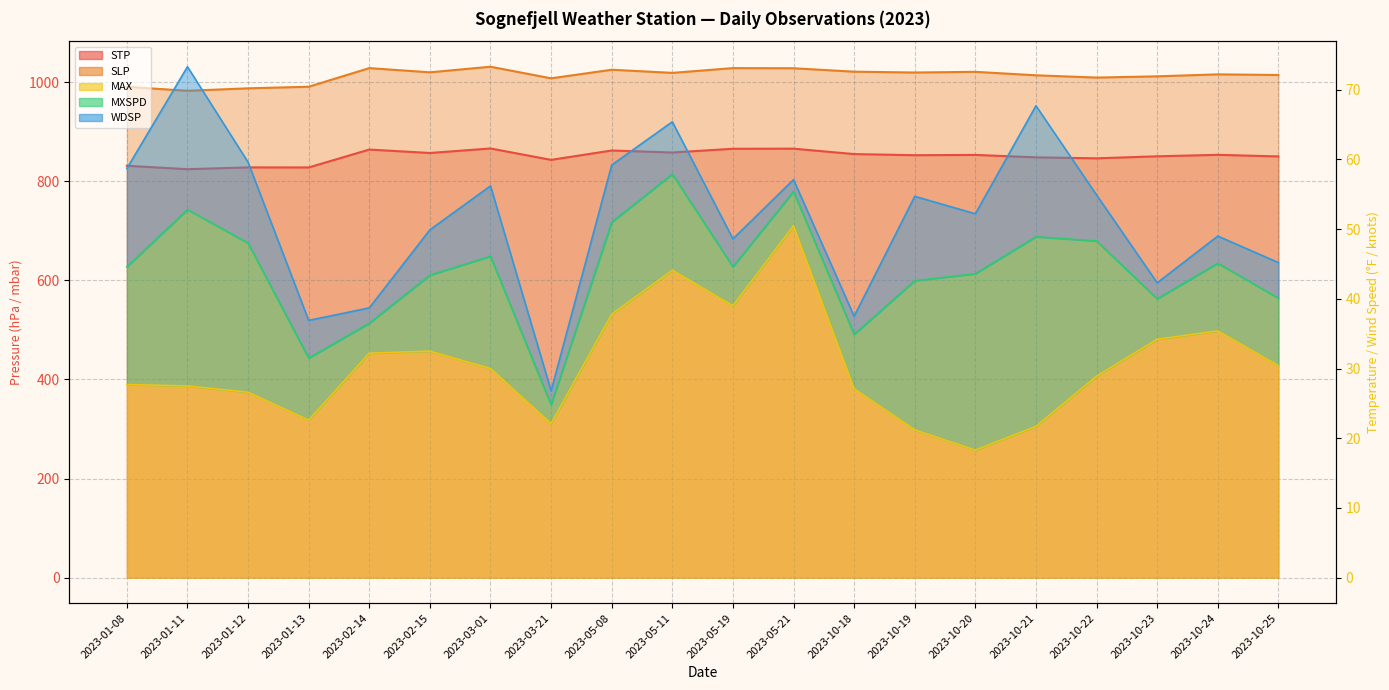

True or false: SLP and STP cross at least once.

False